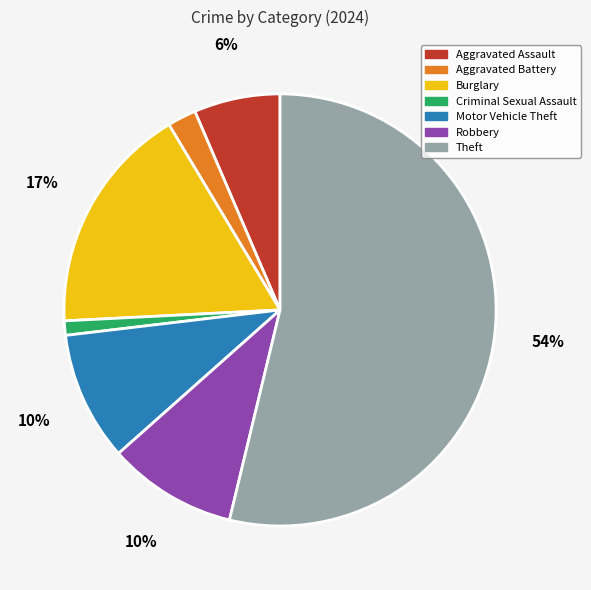

To the nearest percent, what is the average slice percentage?

14%